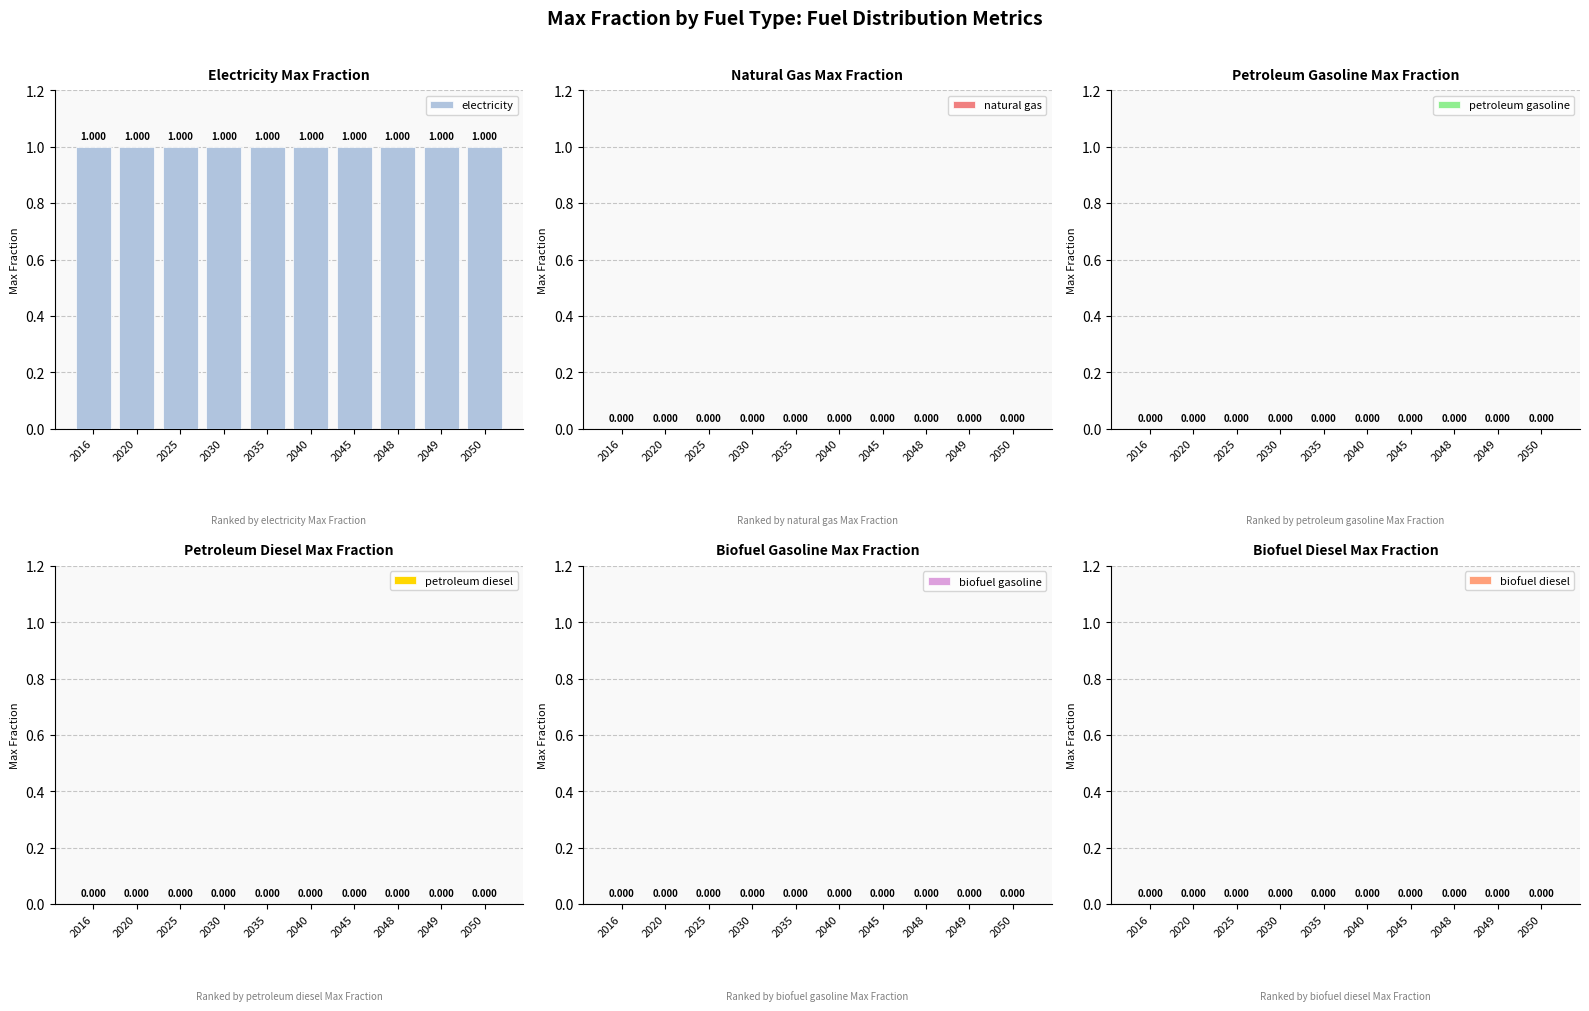

The natural gas series shows 0 at 2045. True or false?

True